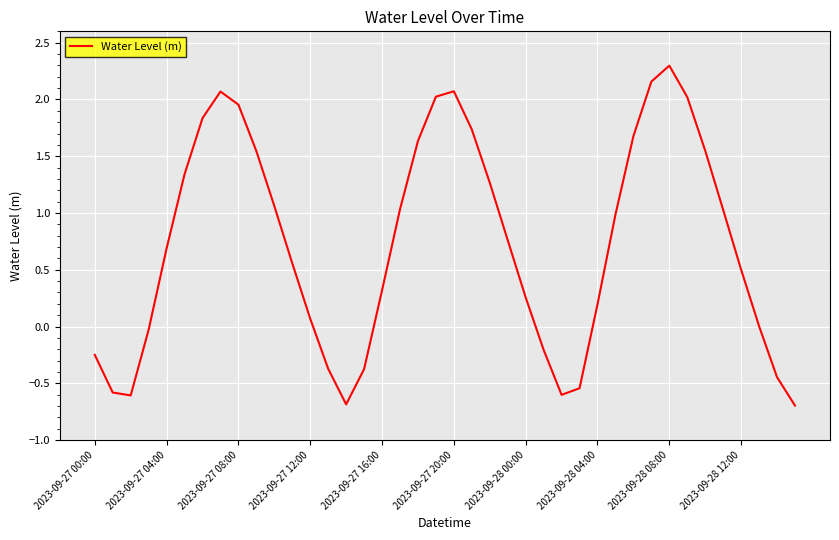

What is the smallest value displayed?

-0.7